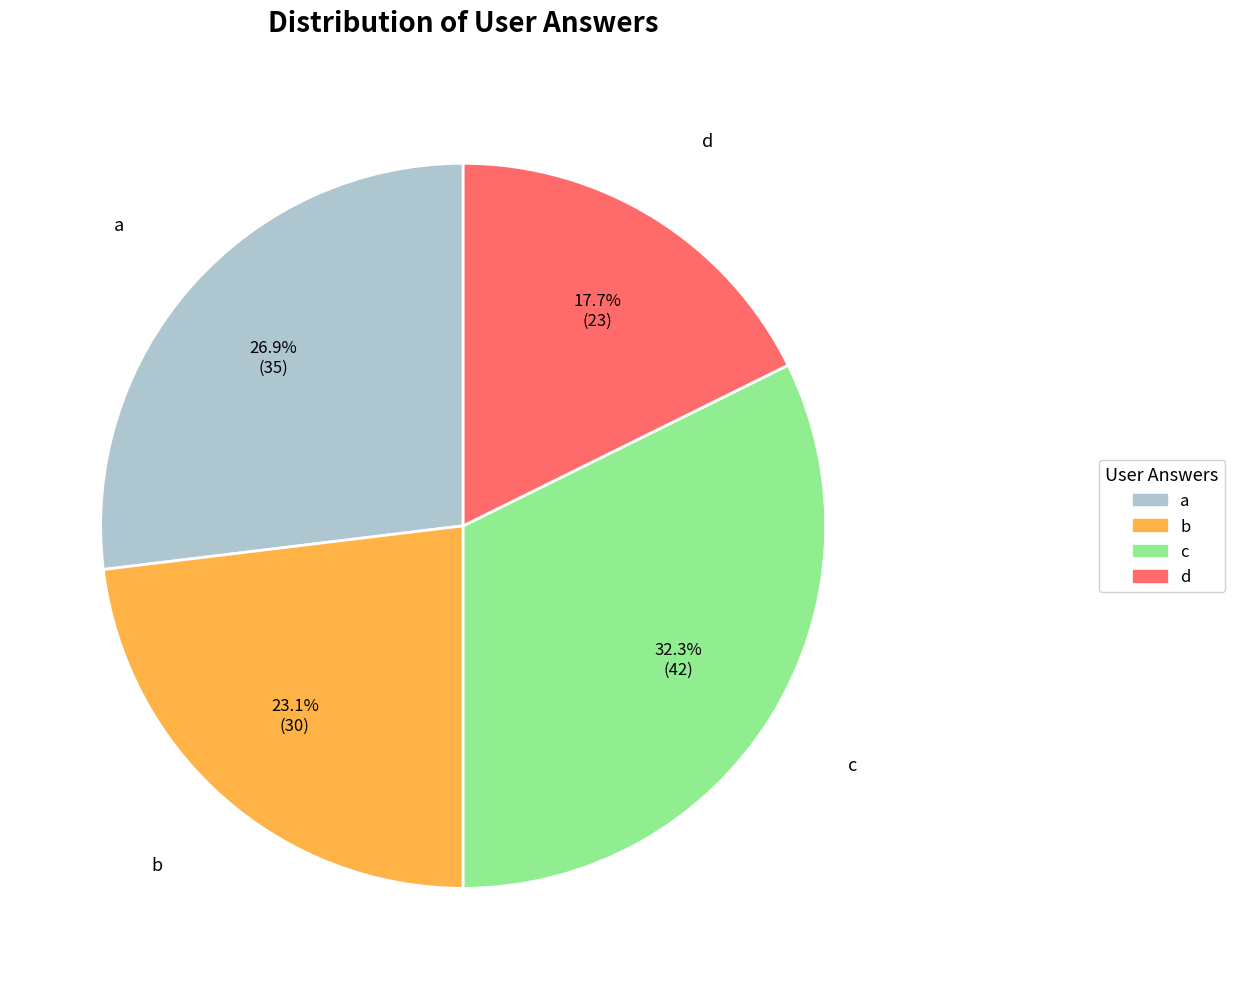

How much of the chart is everything except c?

67.7%